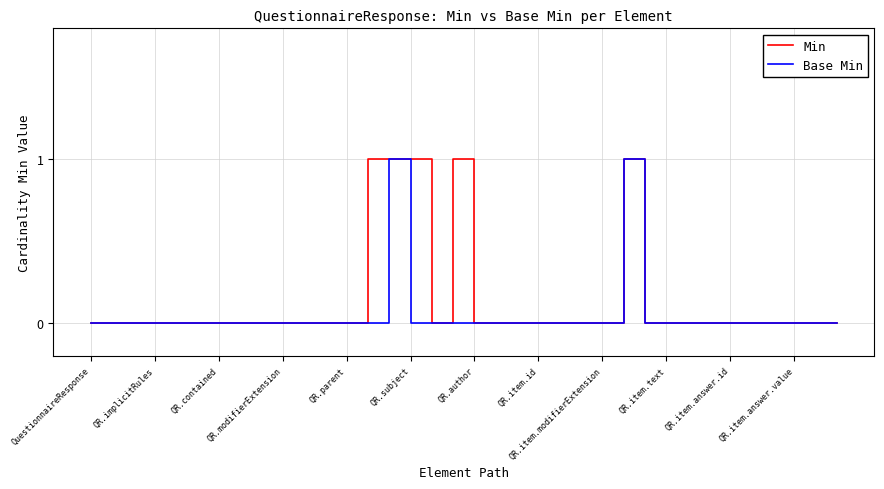

Reading left to right, transcribe all the data shown in this chart.

Min: 0	0	0	0	0	0	0	0	0	0	0	0	0	1	1	1	0	1	0	0	0	0	0	0	0	1	0	0	0	0	0	0	0	0	0	0
Base Min: 0	0	0	0	0	0	0	0	0	0	0	0	0	0	1	0	0	0	0	0	0	0	0	0	0	1	0	0	0	0	0	0	0	0	0	0